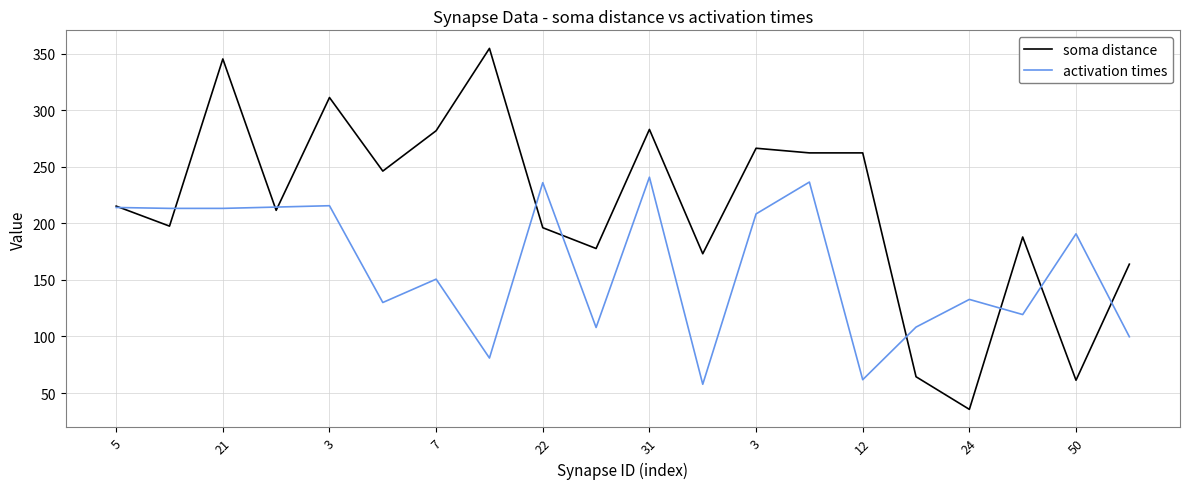

Which series has the largest range (max minus min)?

soma distance